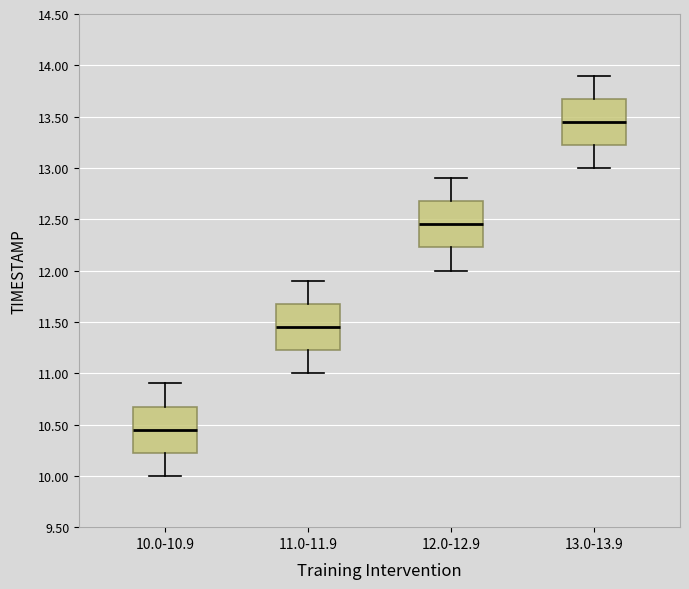

Reading left to right, read every box against the y-axis: the position of its median line, the range the box covers, and the ends of its whiskers. The values are not printed on the chart, so give them approximately, as read against the axis.

10.0-10.9: median 10.45, box 10.25 to 10.70, whiskers 10.00 to 10.90
11.0-11.9: median 11.45, box 11.25 to 11.70, whiskers 11.00 to 11.90
12.0-12.9: median 12.45, box 12.25 to 12.70, whiskers 12.00 to 12.90
13.0-13.9: median 13.45, box 13.25 to 13.70, whiskers 13.00 to 13.90